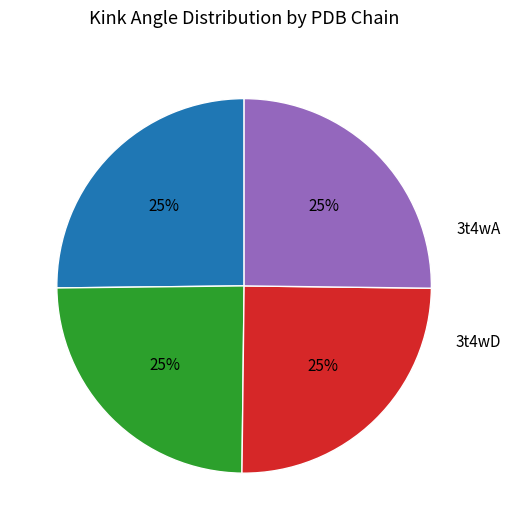

To the nearest percent, what is the average slice percentage?

25%